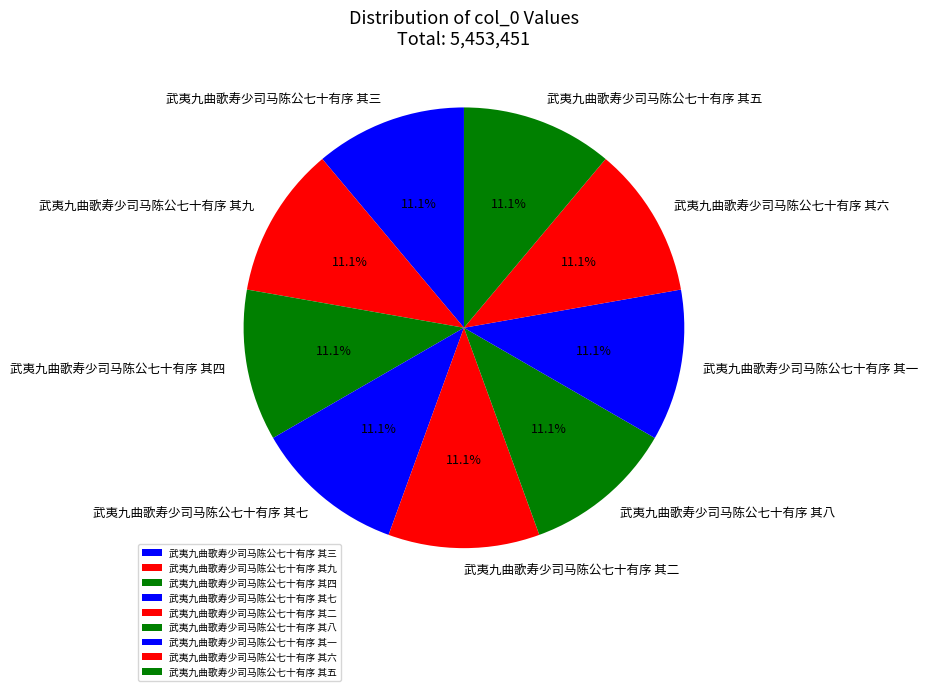

Count the number of slices in the pie.

9